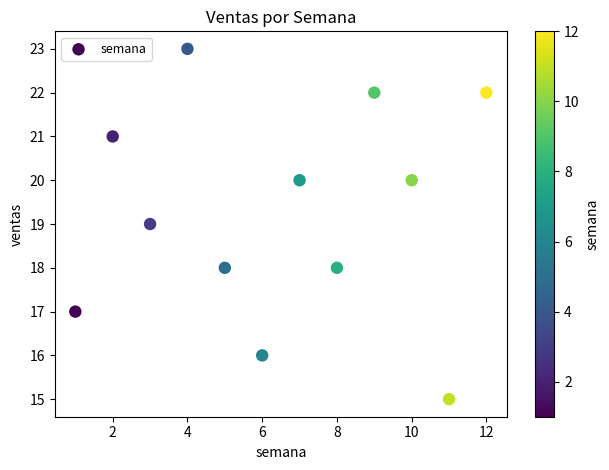

What is the range of X values (max minus min)?

11